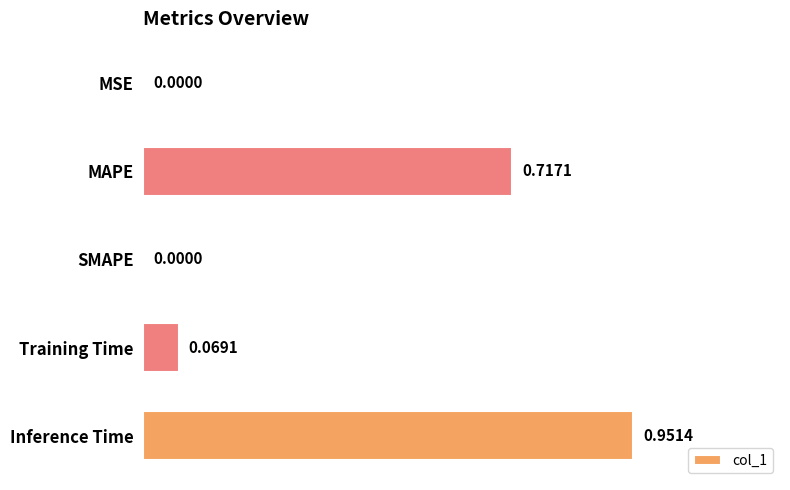

What is the sum of all values?

1.7